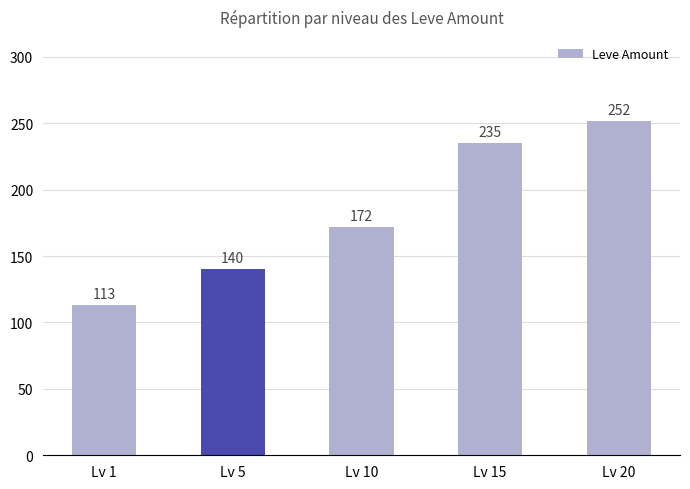

What is the difference between the maximum and minimum values?

139